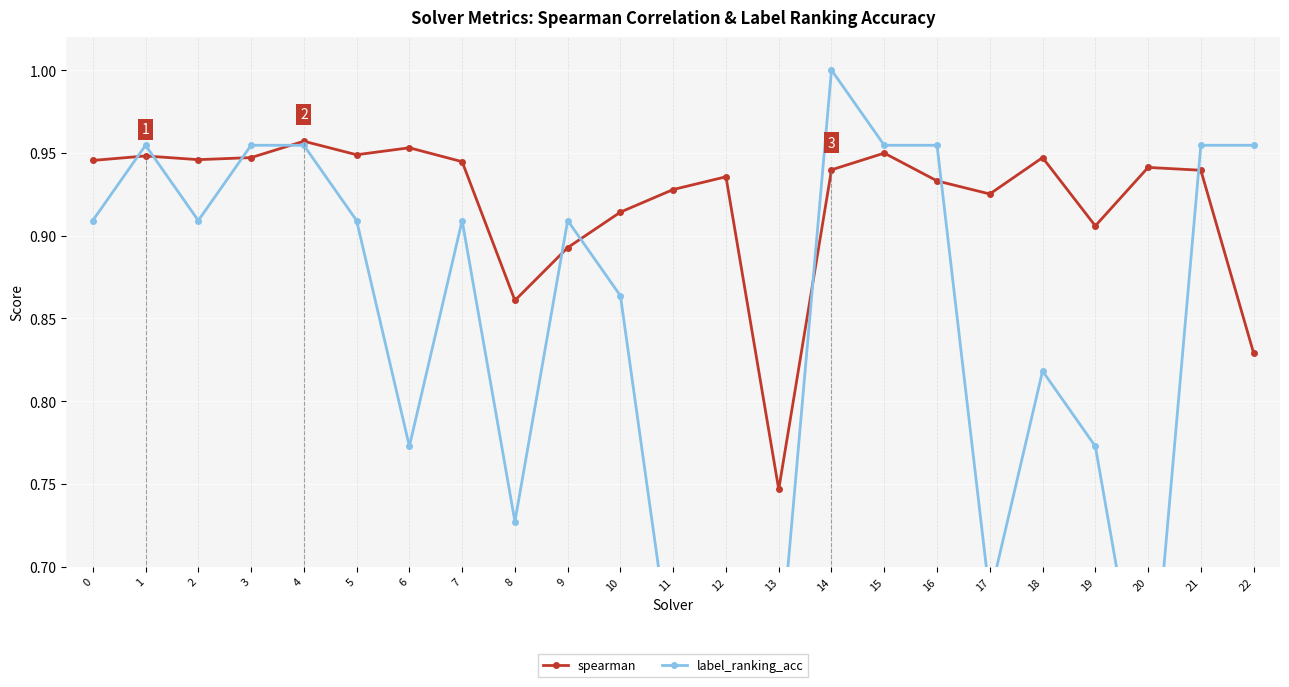

What are all the series names shown in the legend?

spearman, label_ranking_acc